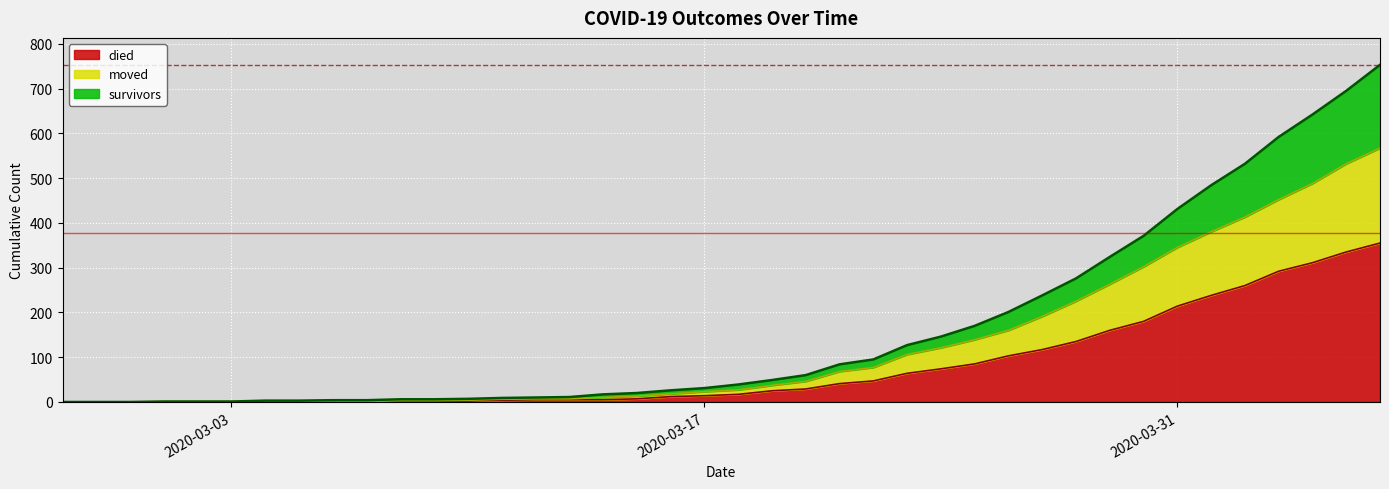

What value does the died series have at 2020-04-06, to the nearest 5?

355